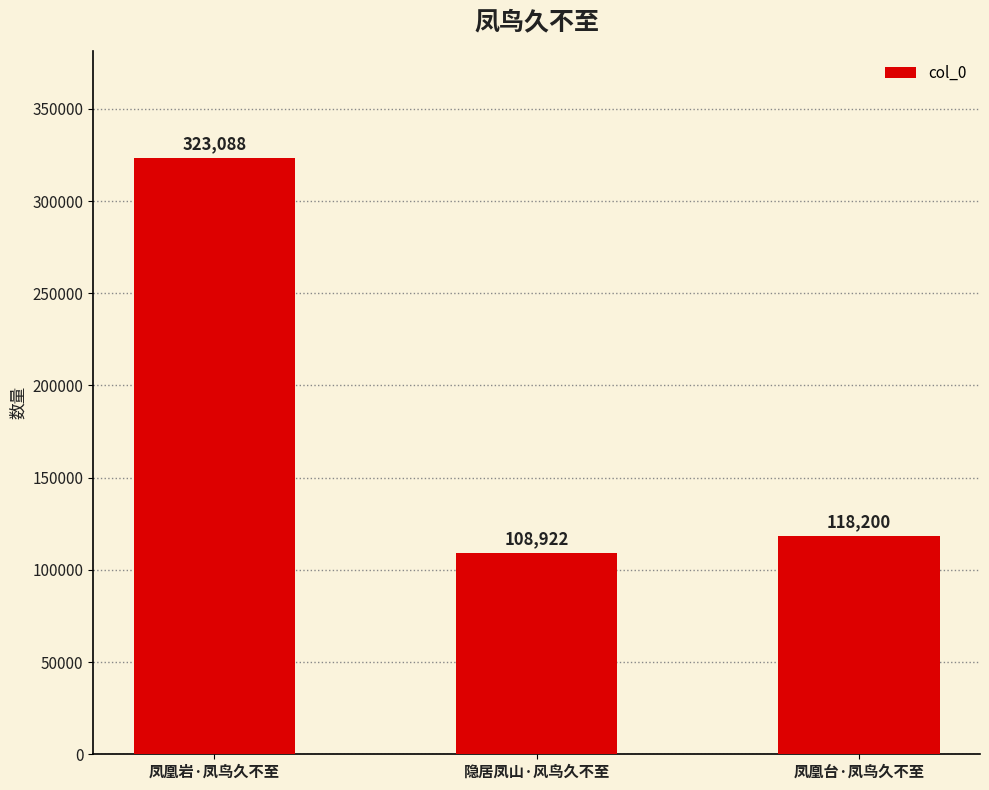

At which label does the data first exceed 118200?

凤凰岩·凤鸟久不至